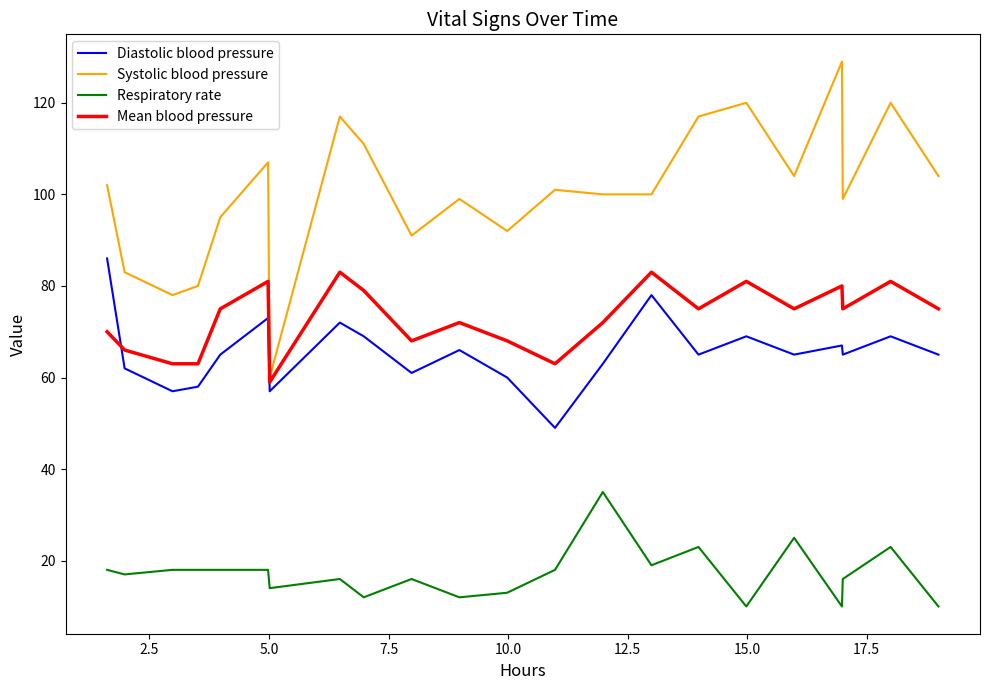

What is the difference between the maximum and minimum values in the Systolic blood pressure series?

69